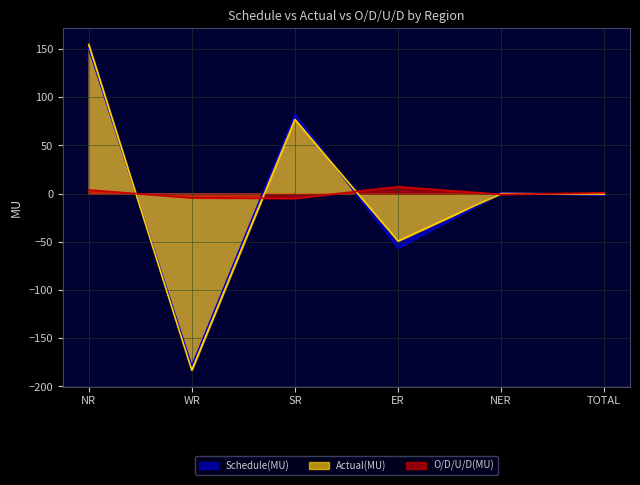

What is the difference between the maximum and minimum values in the Actual(MU) series?

338.0